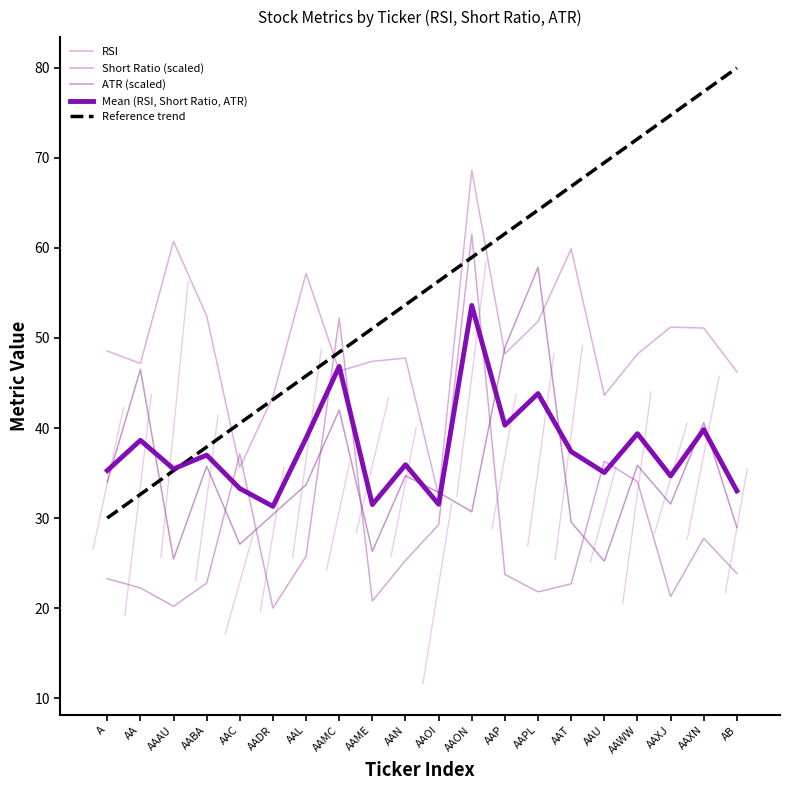

Does the chart have visible grid lines?

No